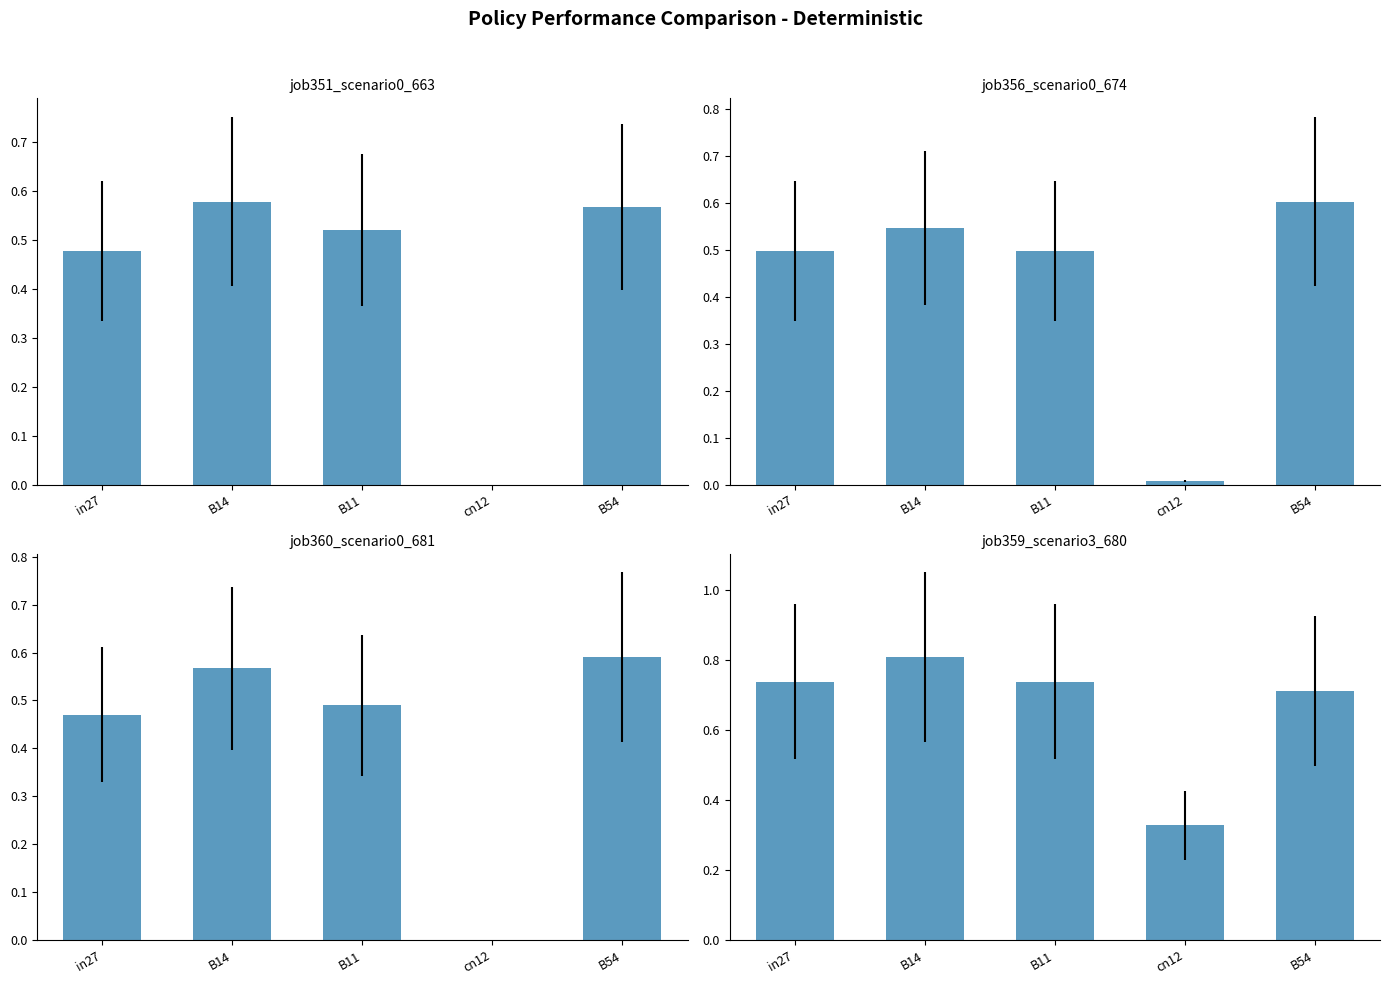

Is the value of job356_scenario0_674 at in27 greater than the value of job360_scenario0_681 at B14?

No